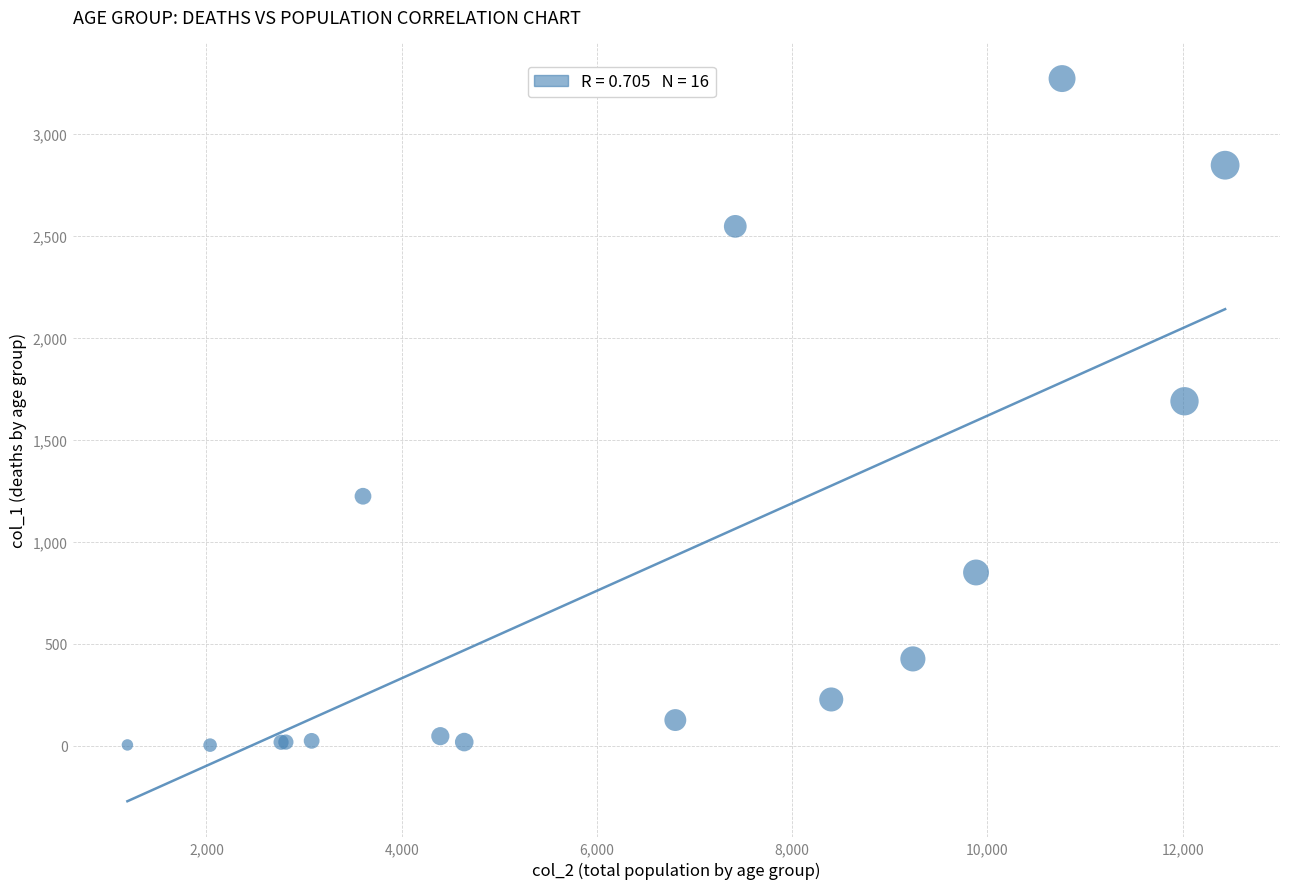

What Y value in the scatter plot is closest to 1638?

1690